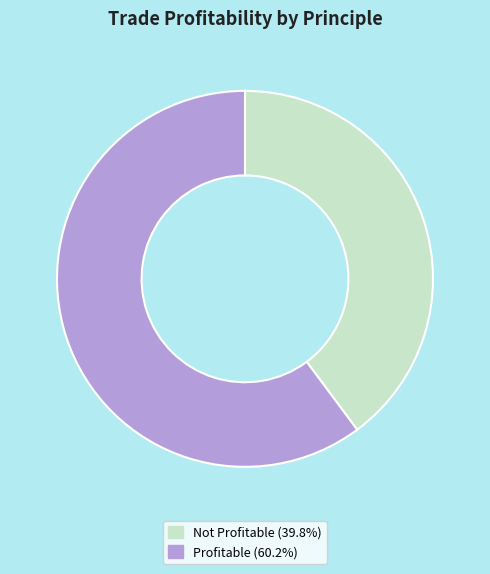

What is the ratio of the value at Not Profitable (39.8%) to the value at Profitable (60.2%)?

0.7